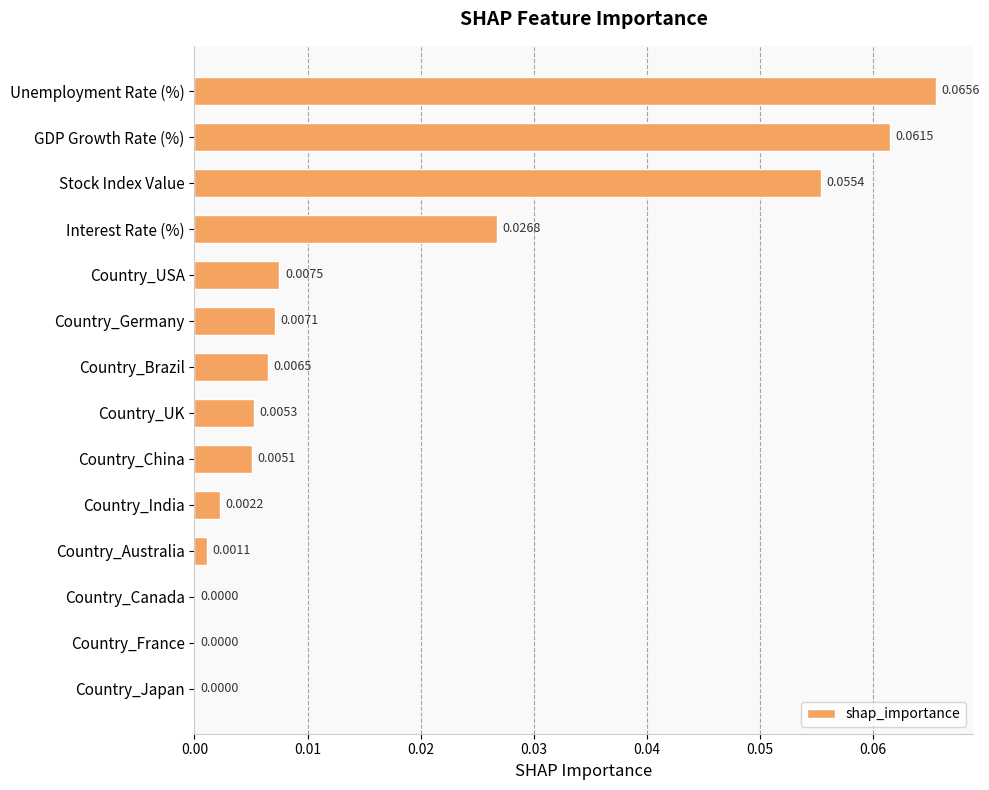

Between Country_Brazil and Country_China, which is larger?

Country_Brazil